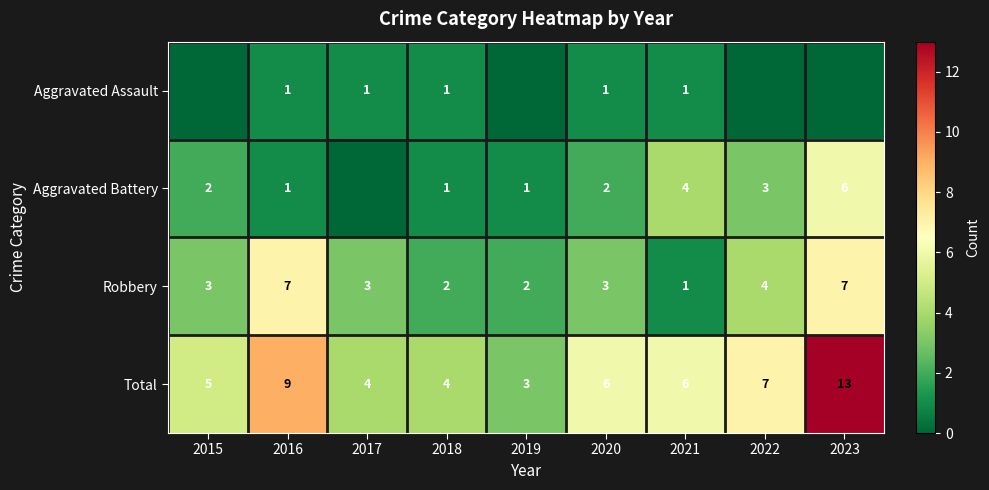

Rank the series at 2020 from highest to lowest value.

Total, Robbery, Aggravated Battery, Aggravated Assault